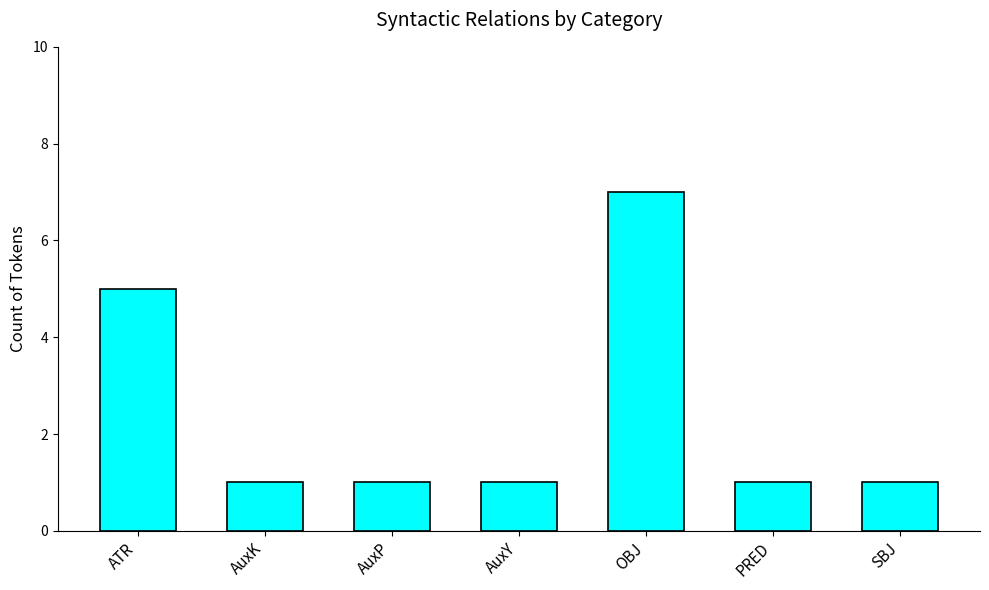

Read the value at PRED.

1